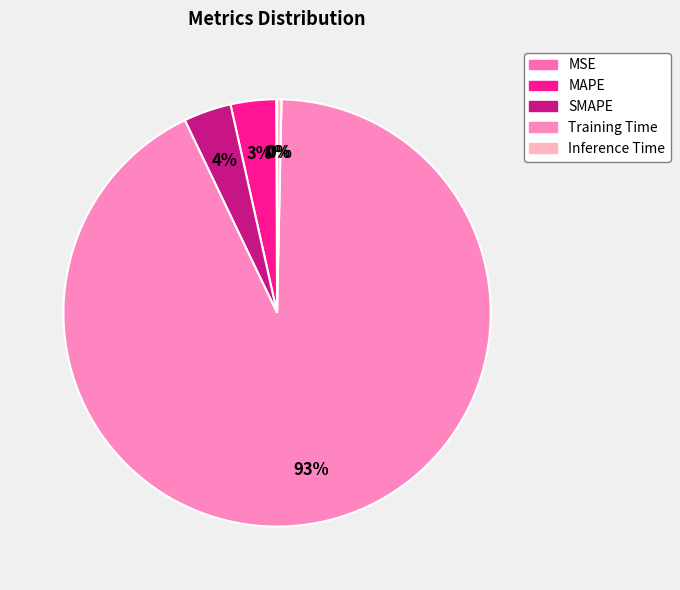

Rank the categories by value from lowest to highest.

MSE, Inference Time, MAPE, SMAPE, Training Time